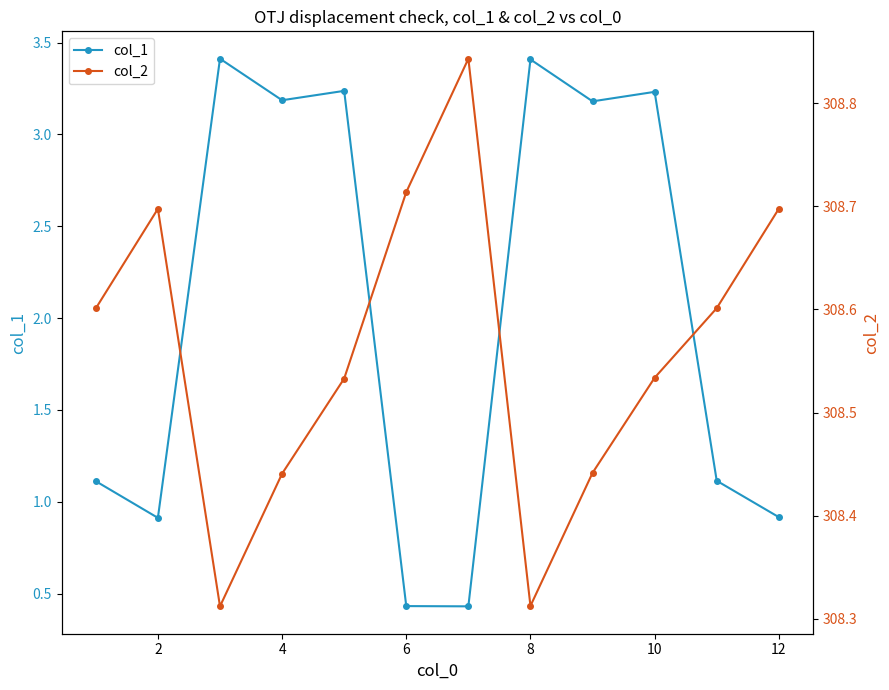

At how many categories does at least one series exceed 188?

12